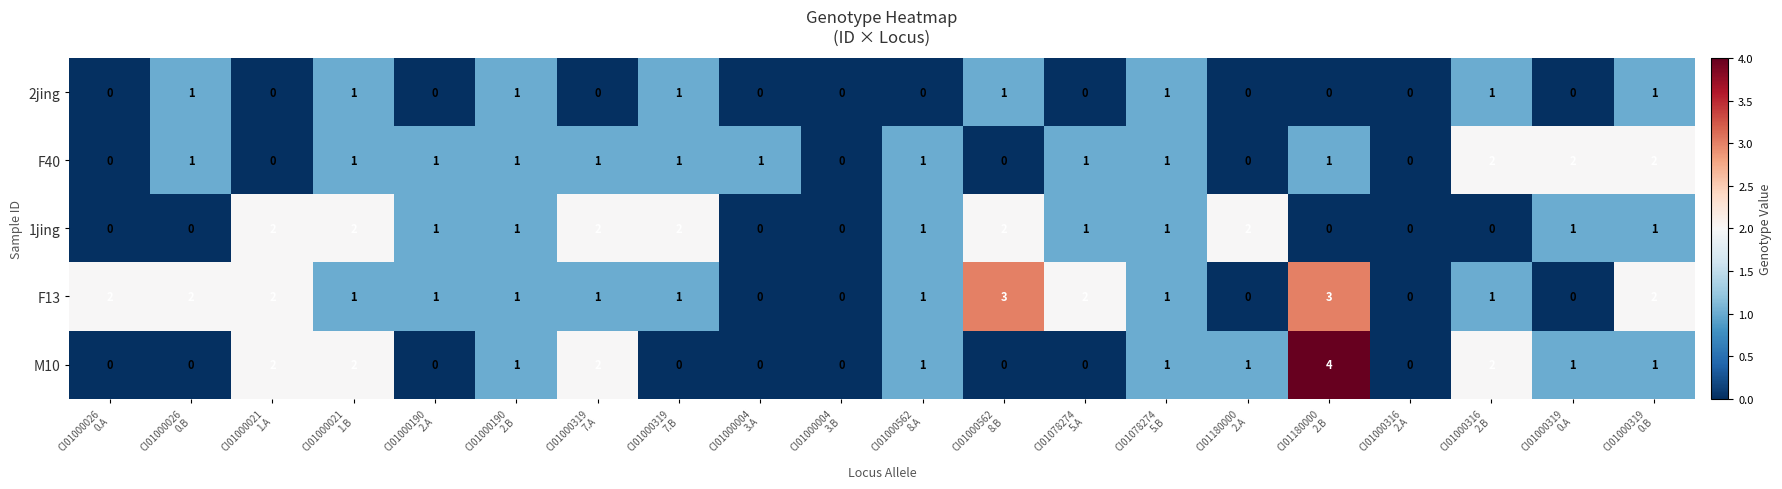

At which category is the sum across all series the highest?

CI01180000
2.B